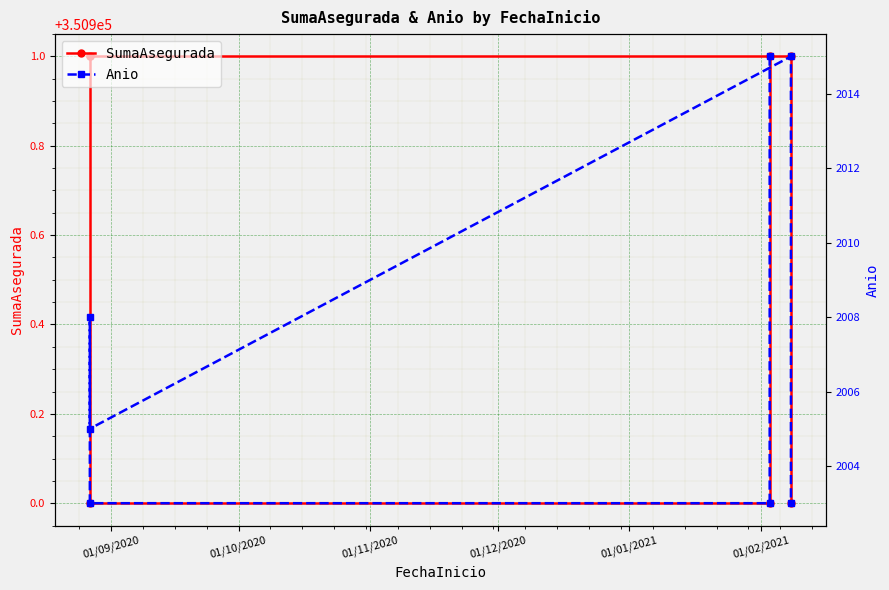

Reading right to left, what are all the values shown in this chart?

SumaAsegurada: 350900	350901	350901	350901	350900	350900	350901
Anio: 2003	2015	2005	2008	2003	2003	2015